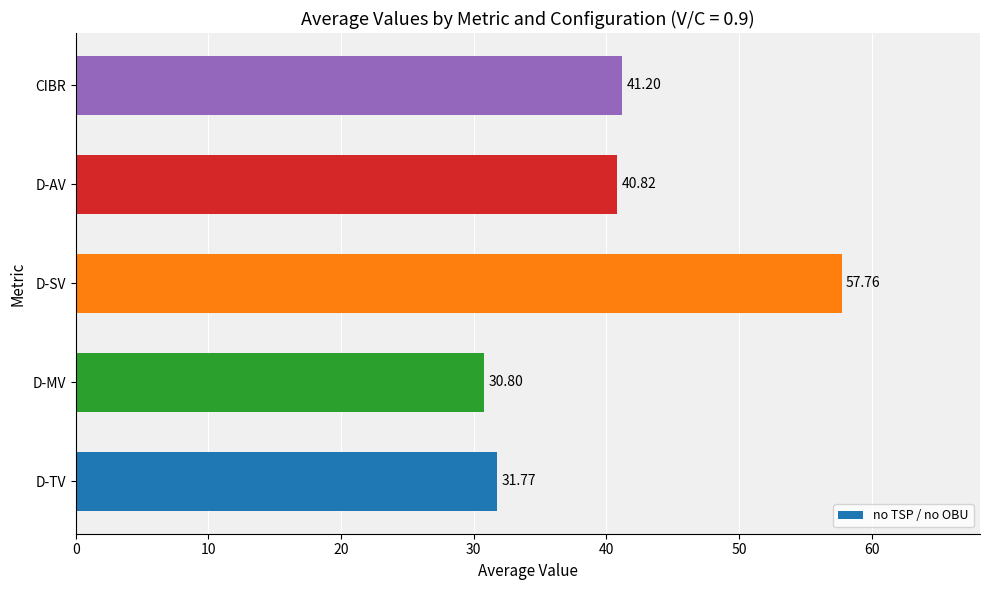

Between CIBR and D-MV, which is larger?

CIBR